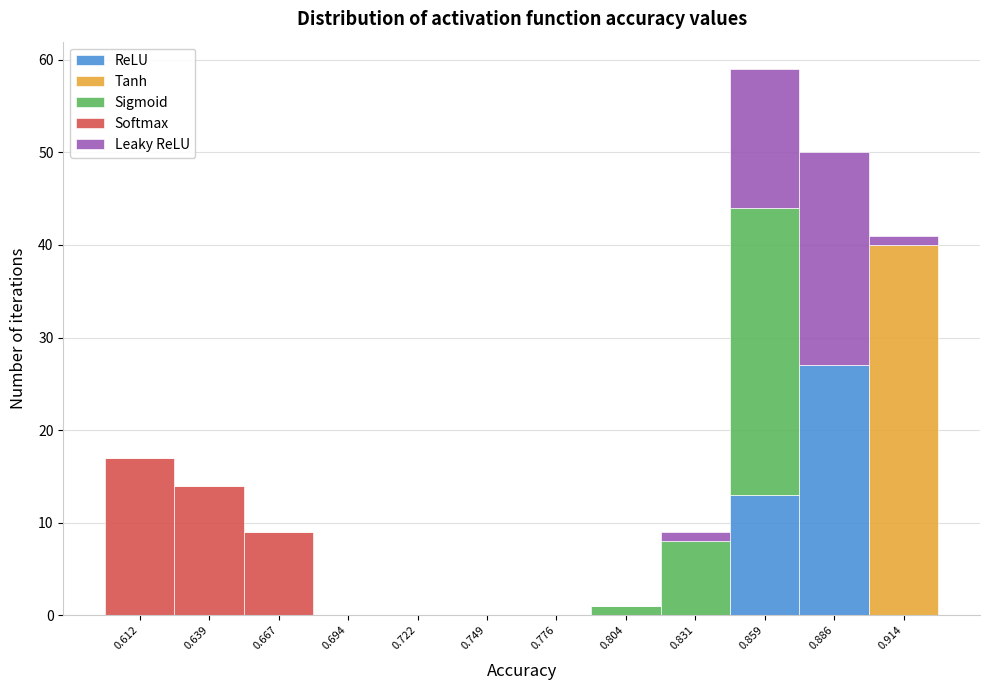

At which category is the sum across all series the highest?

0.859